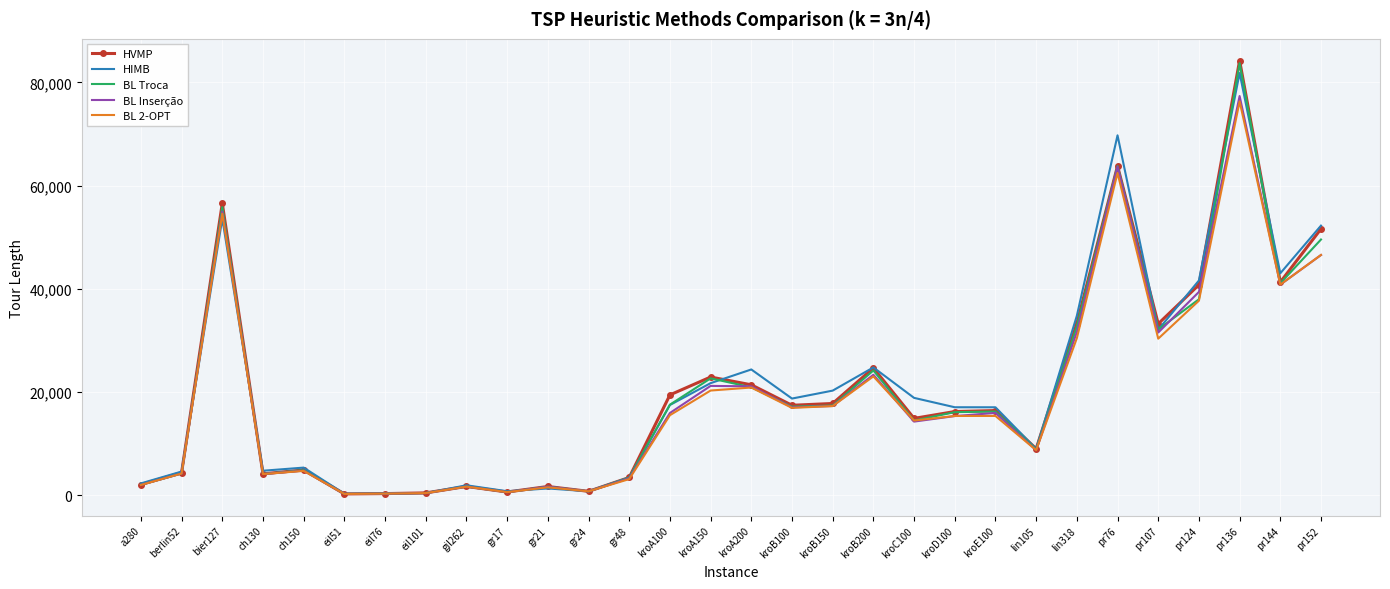

At which category is the sum across all series the highest?

pr136